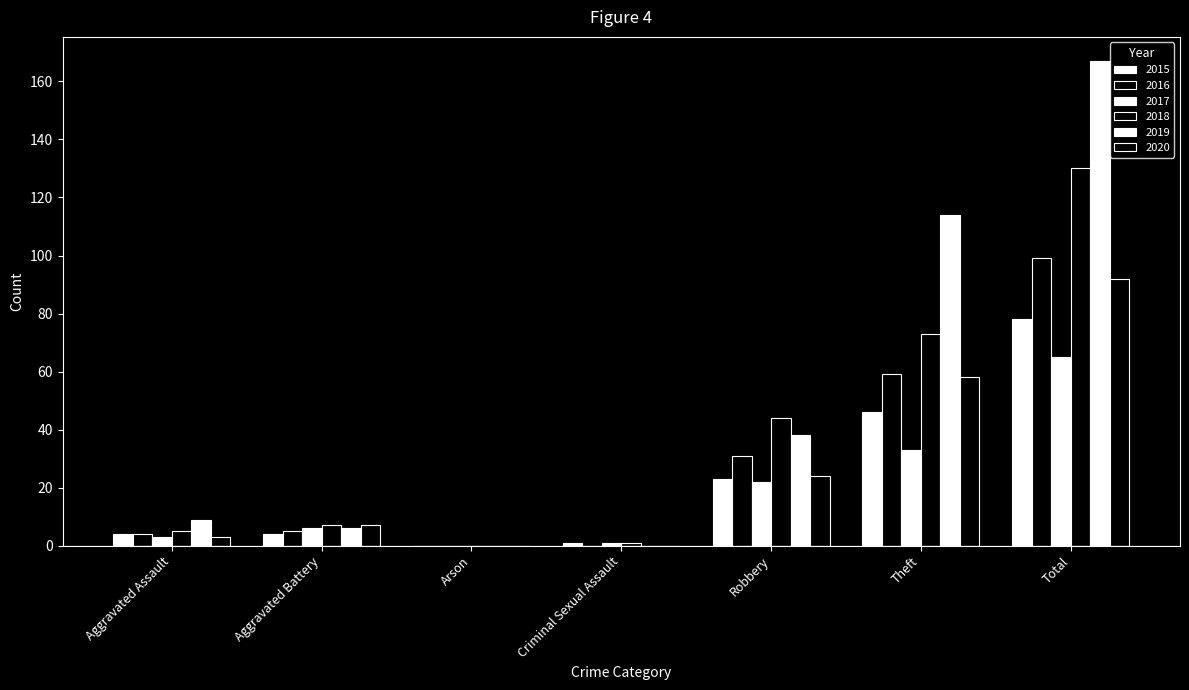

How many distinct data groups are displayed?

6